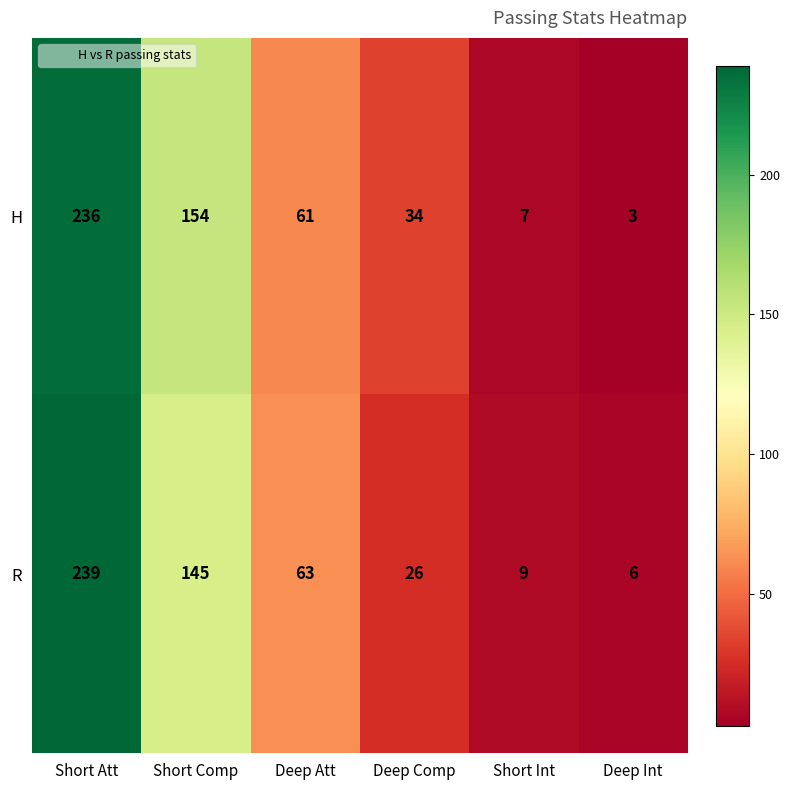

Reading left to right, transcribe all the data shown in this chart.

H: 236	154	61	34	7	3
R: 239	145	63	26	9	6